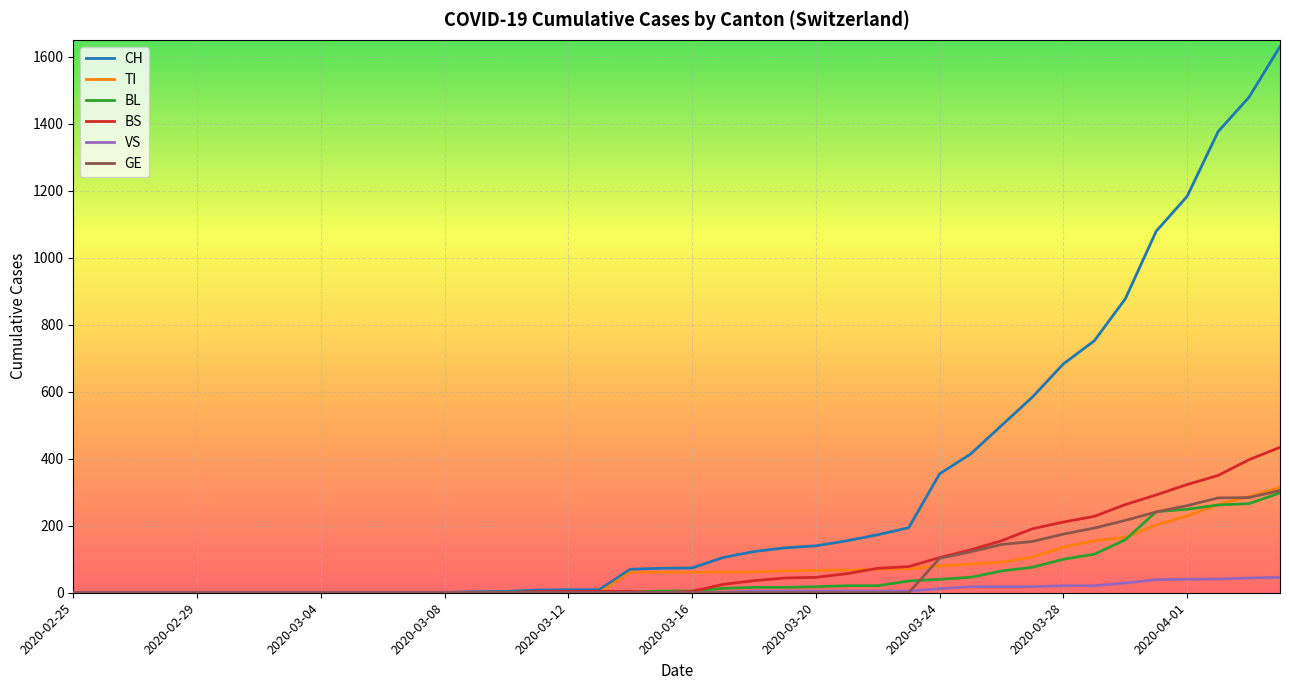

Which series has the widest spread of values?

CH